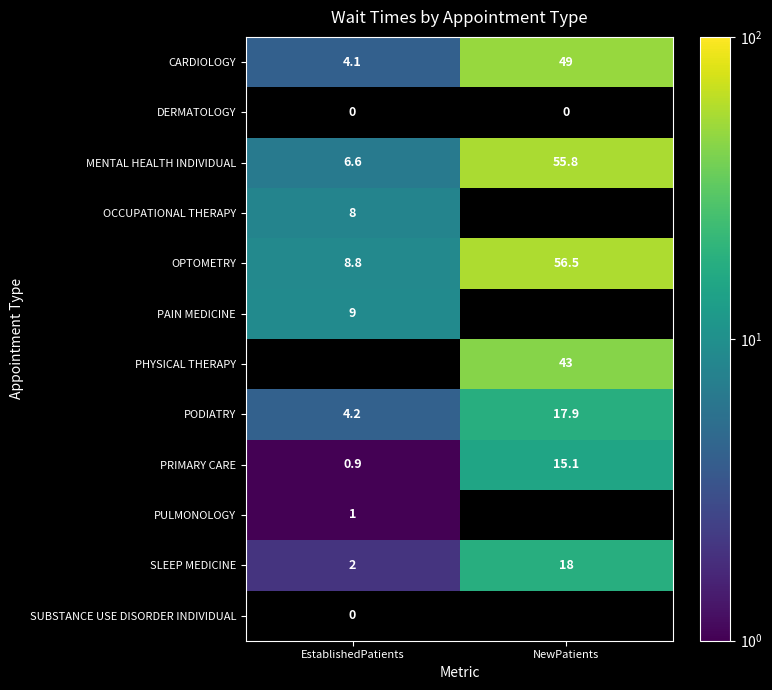

Between NewPatients and EstablishedPatients, which is larger?

NewPatients